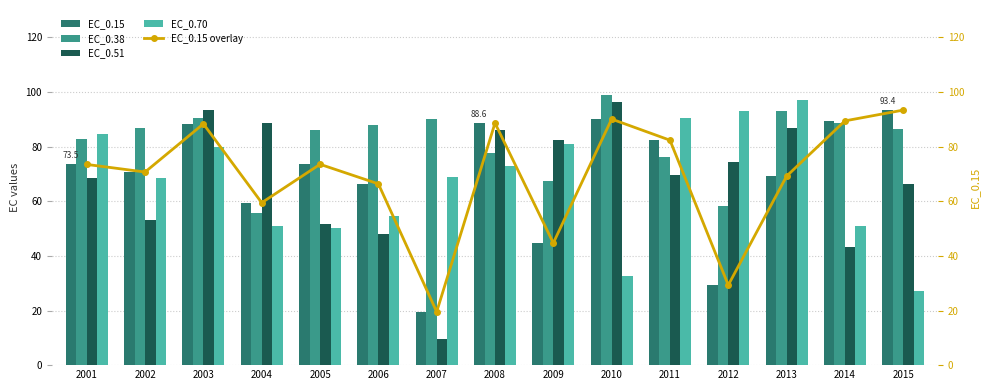

Does the chart contain stacked bars?

No